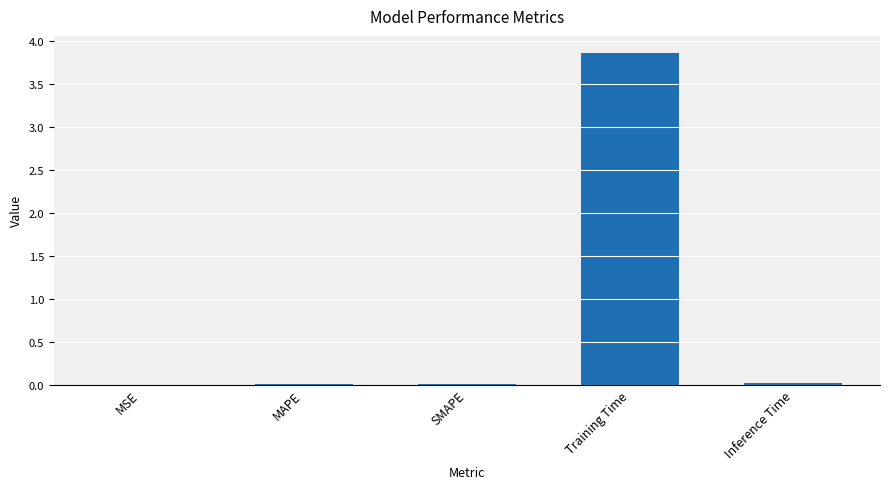

Between SMAPE and Training Time, which is larger?

Training Time